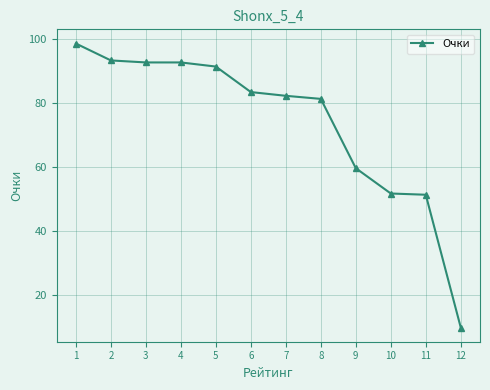

What is the maximum value shown in the chart?

98.7